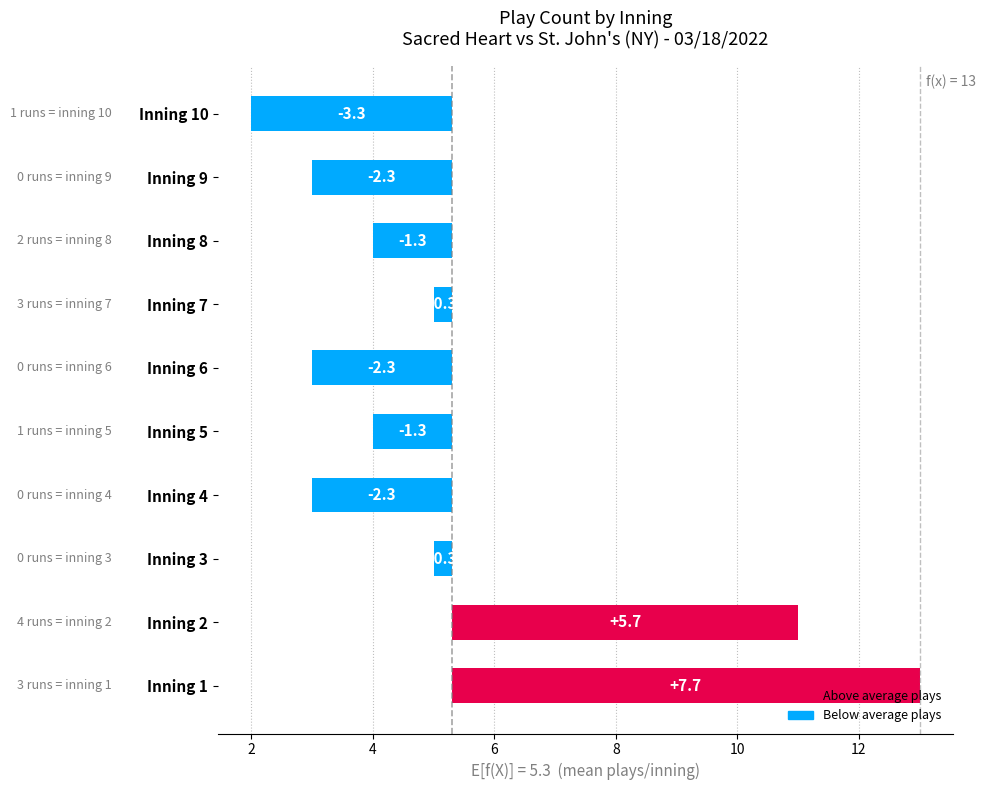

Does the chart contain stacked bars?

No